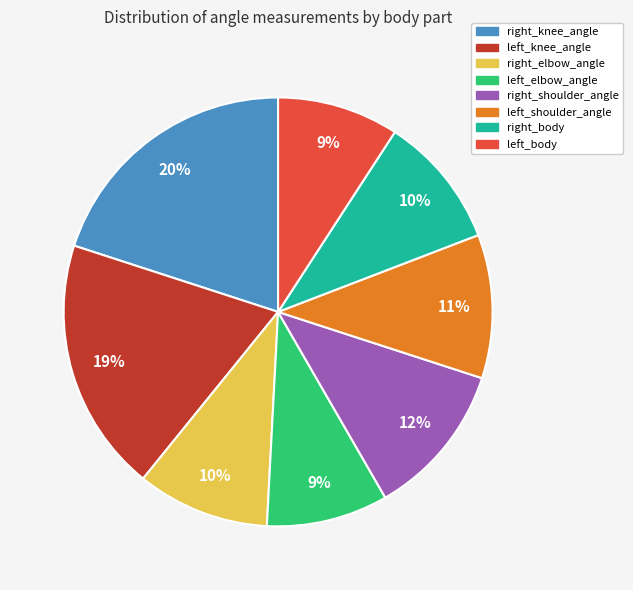

Does right_shoulder_angle represent more than half of the total?

No